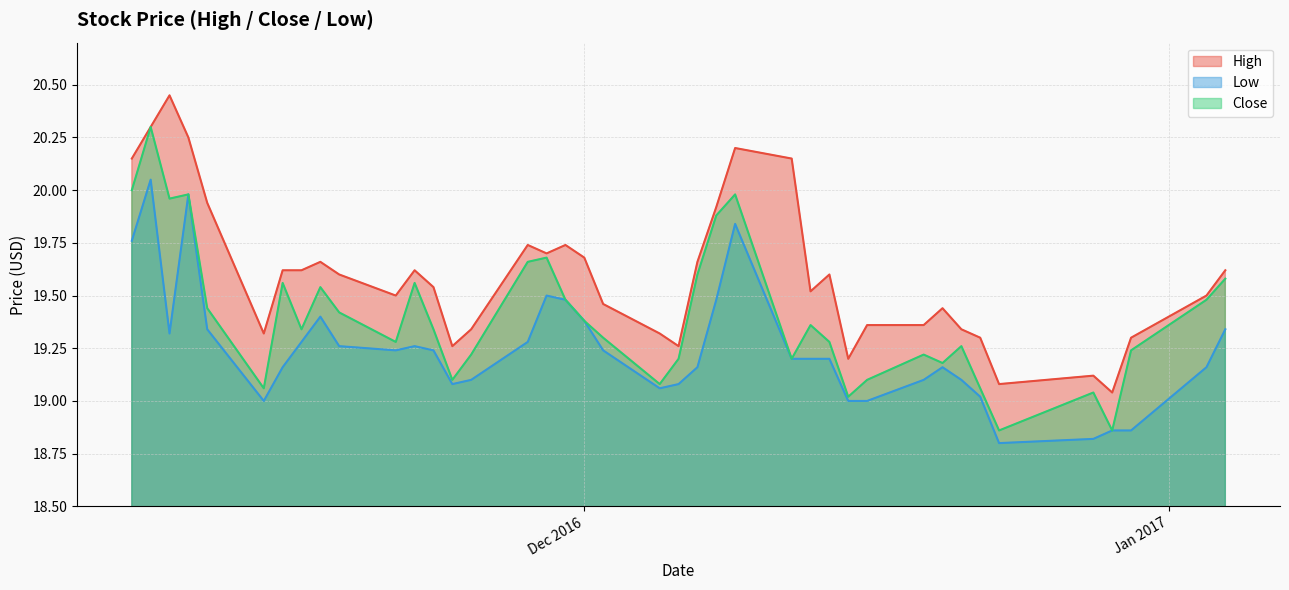

What is the total value across all series at 2016-11-29?

58.9